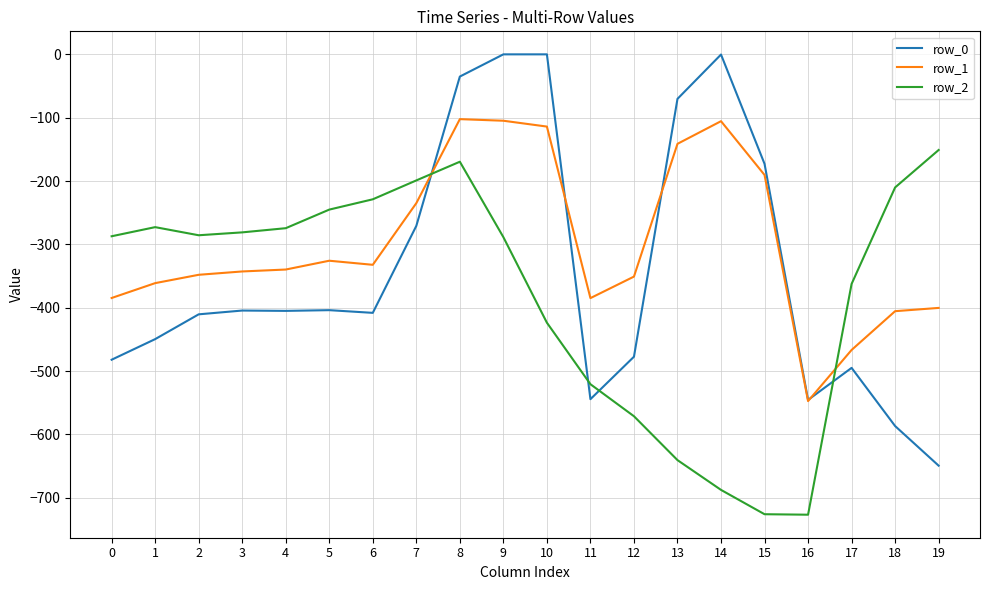

Rank the series by their maximum value, from lowest to highest.

row_2, row_1, row_0